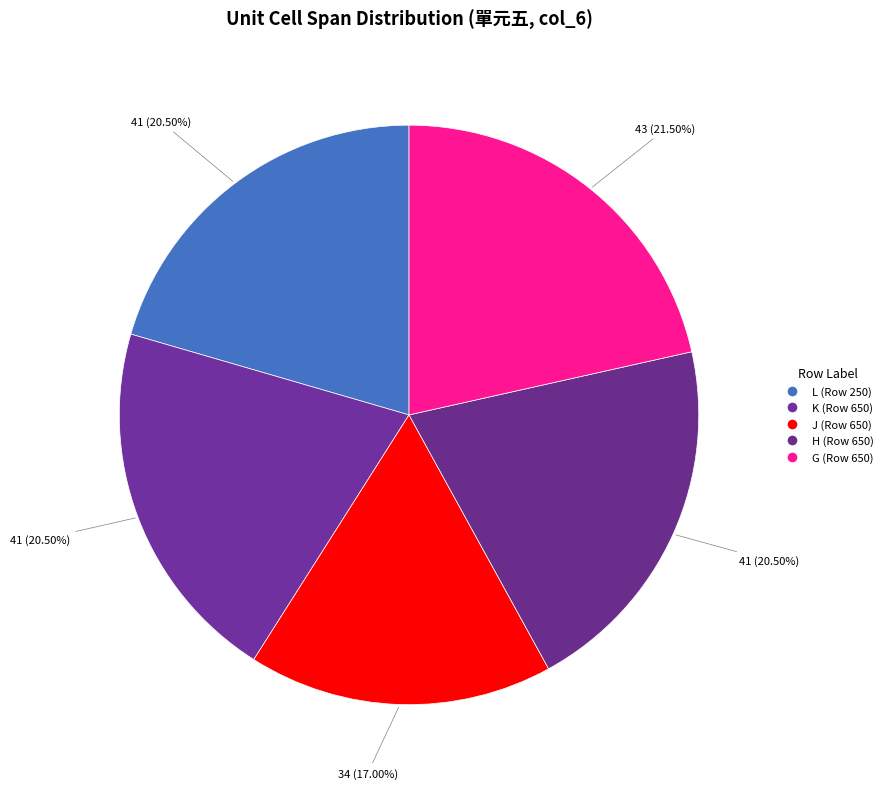

What percentage is the G (Row 650) slice, to the nearest percent?

22%